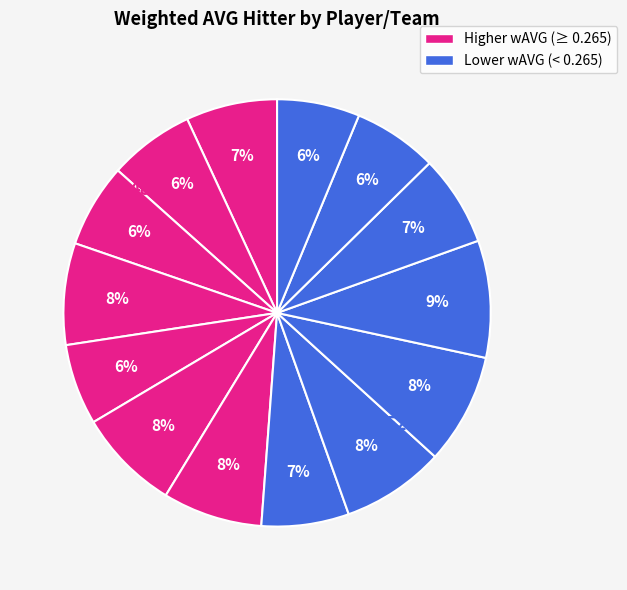

True or false: Oakland Athletics (Soderstrom) accounts for 14% of the total.

False